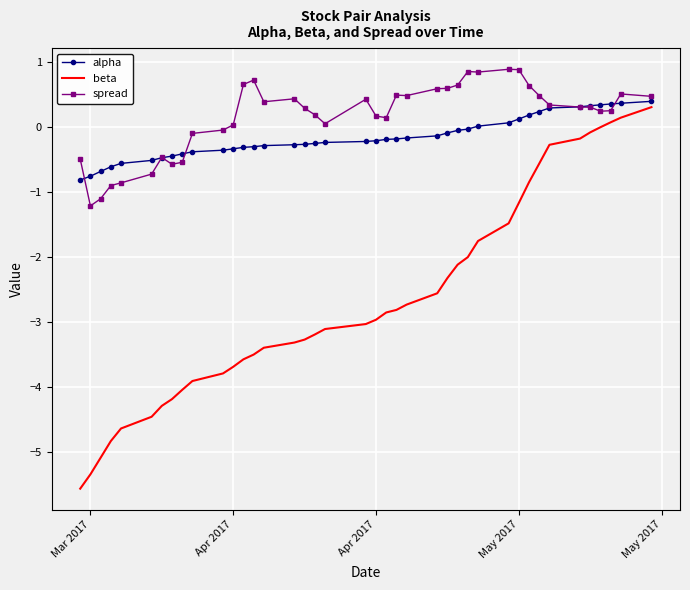

What are all the series names shown in the legend?

alpha, beta, spread